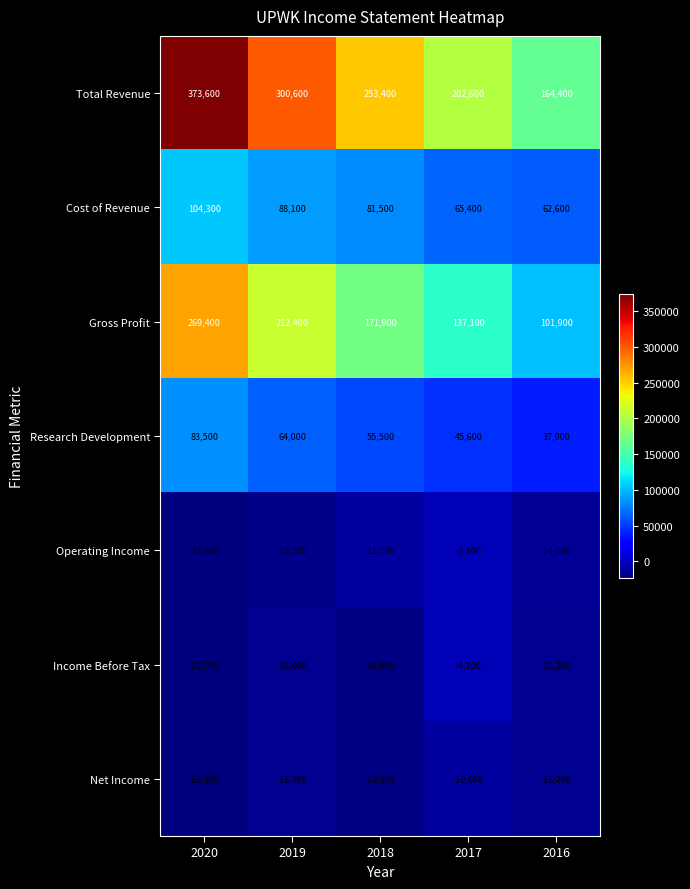

What is the total value across all series at 2017?

432900